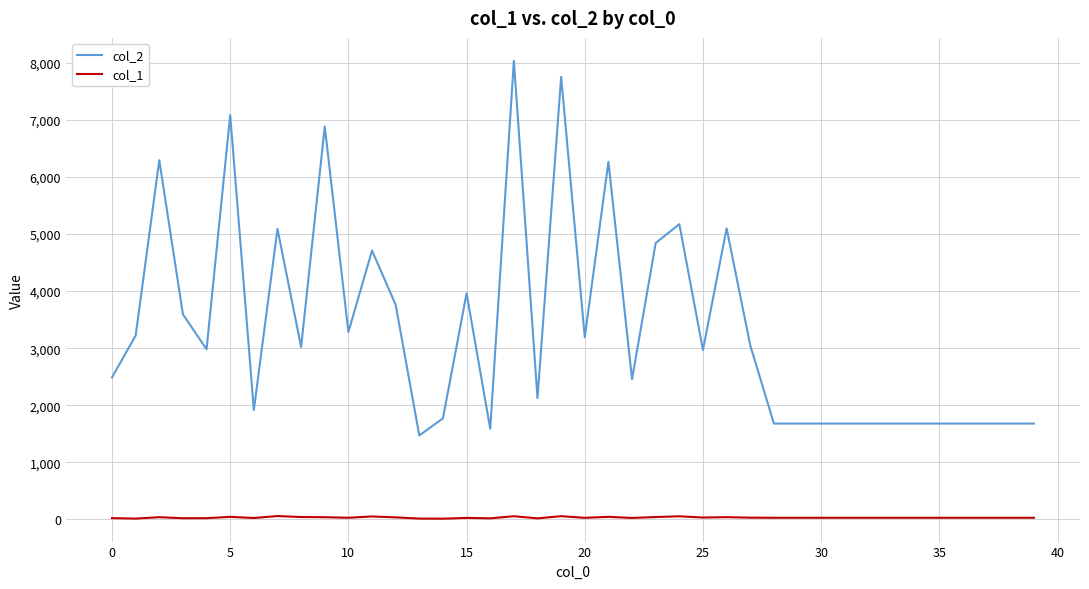

How many categories are shown in the chart?

40